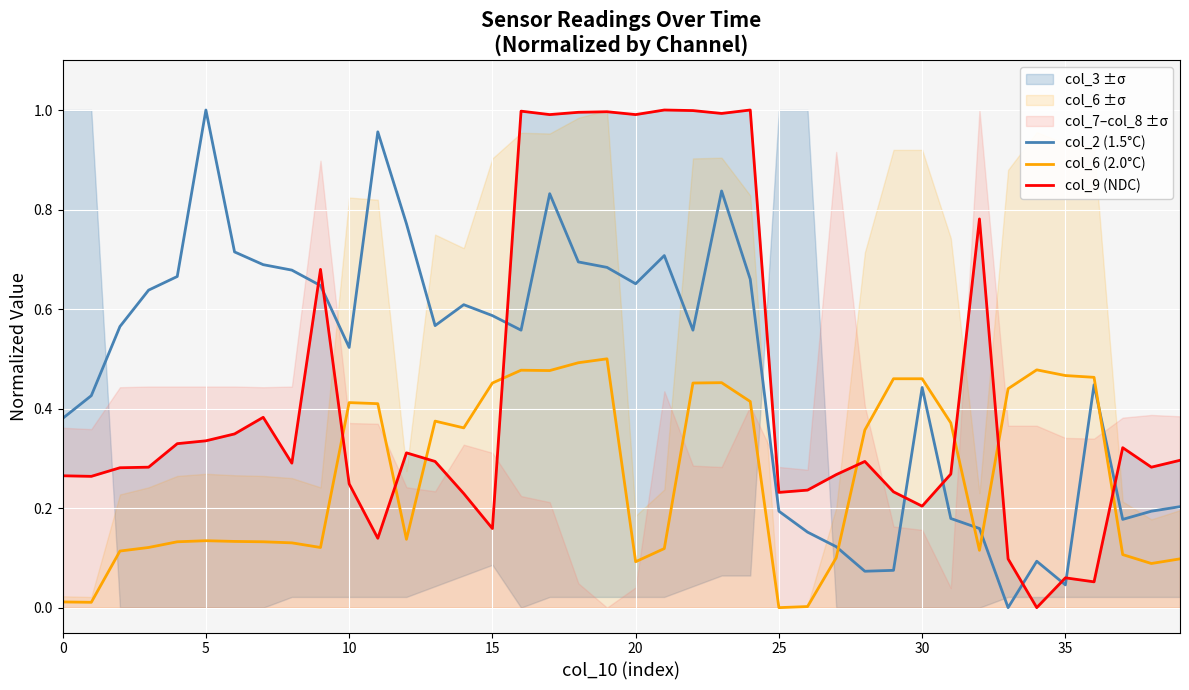

Which series has the largest range (max minus min)?

col_2 (1.5°C)